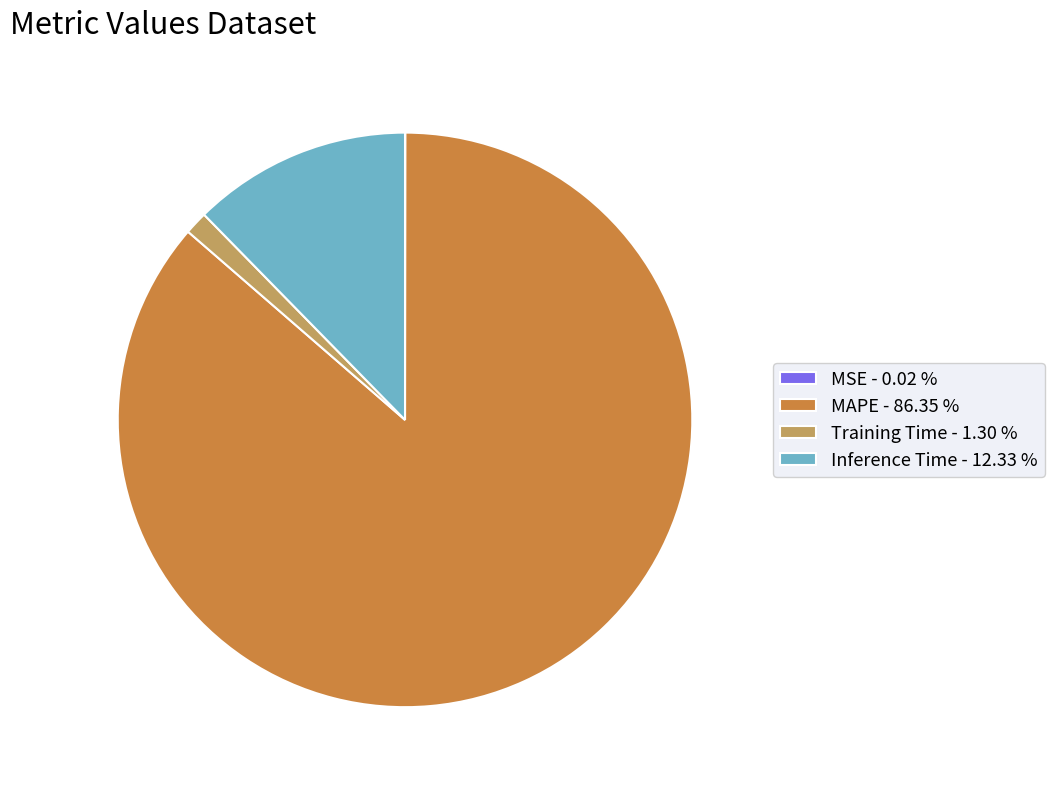

Does Inference Time account for over 50% of the chart?

No